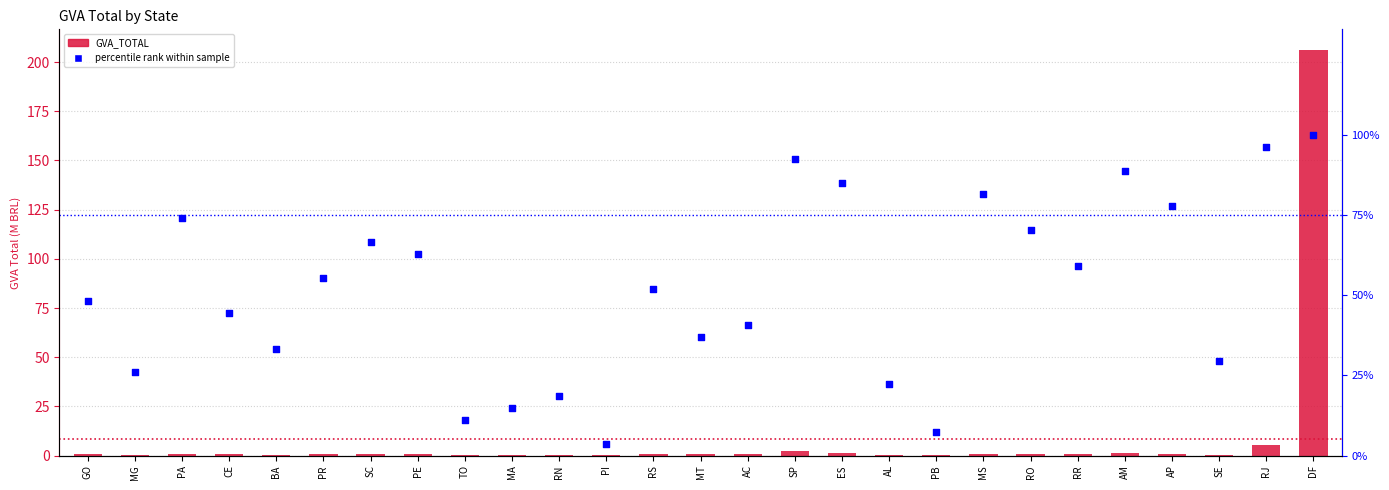

Which series has the largest total across all categories?

percentile rank within sample